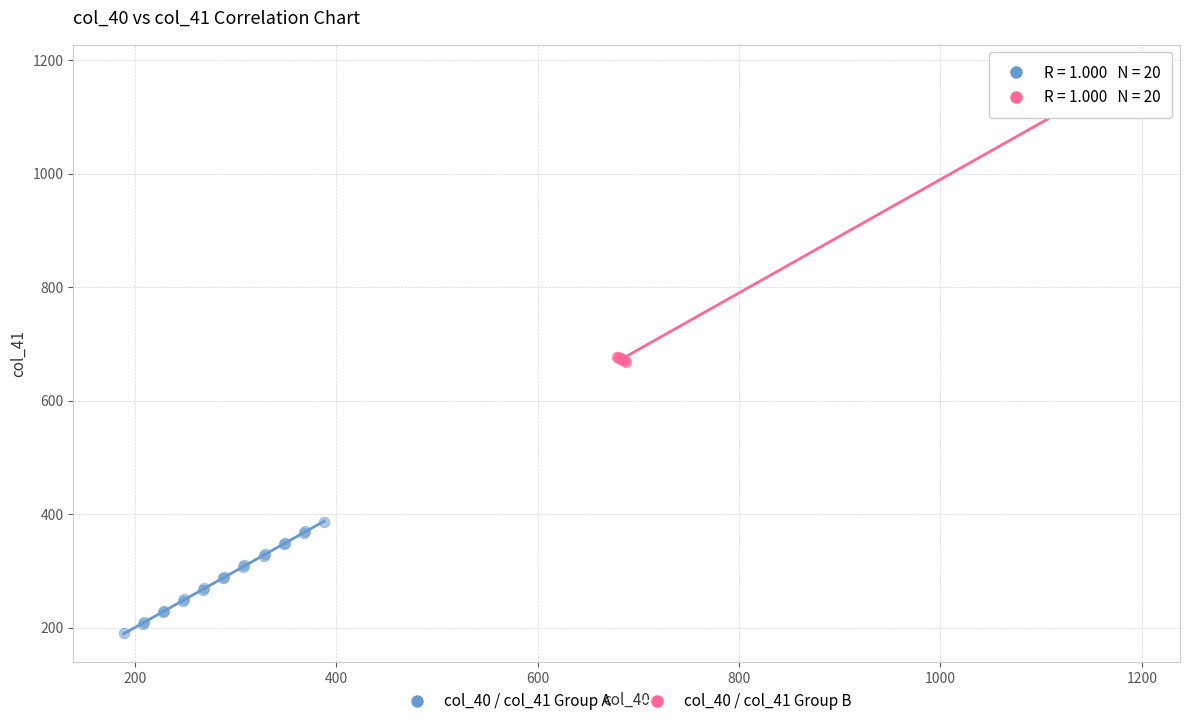

Which series contains the highest Y value?

col_40 / col_41 Group B